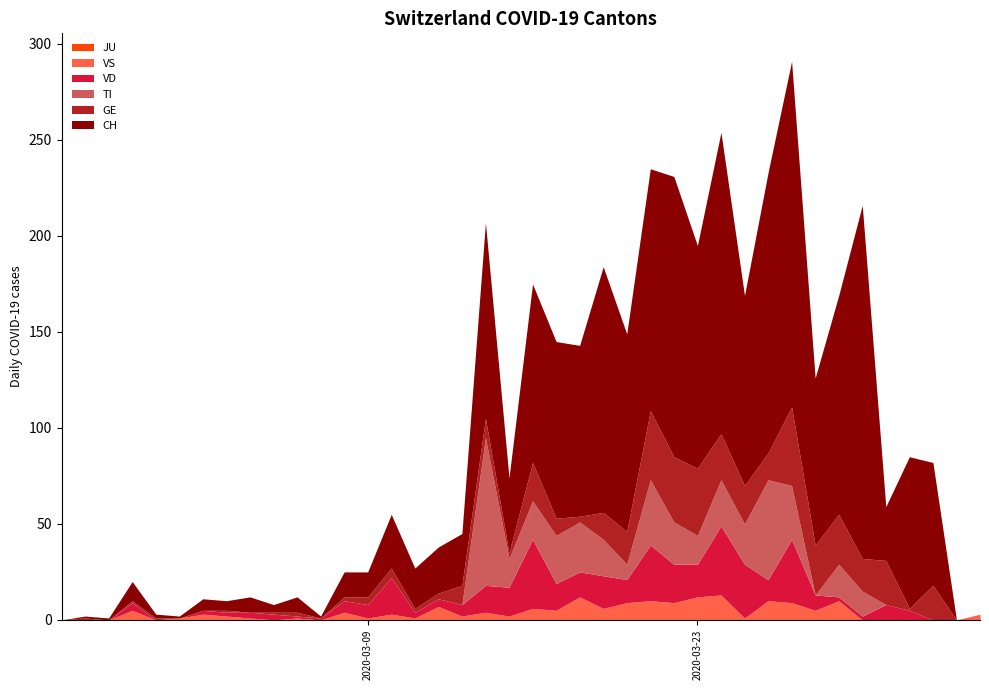

The value of TI at 33 is 717. True or false?

False